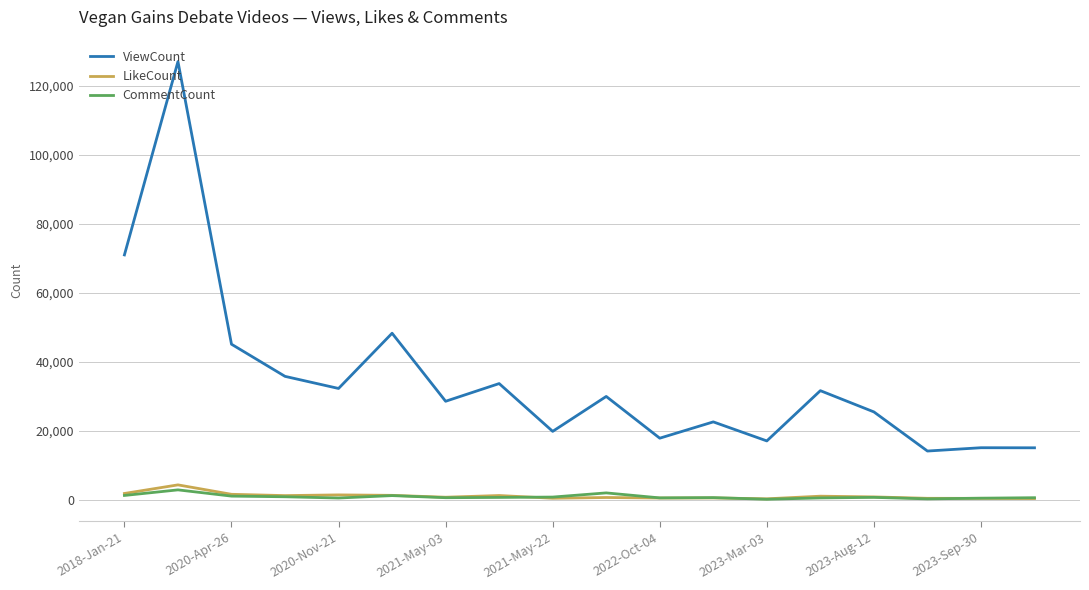

Which series has the largest total across all categories?

ViewCount